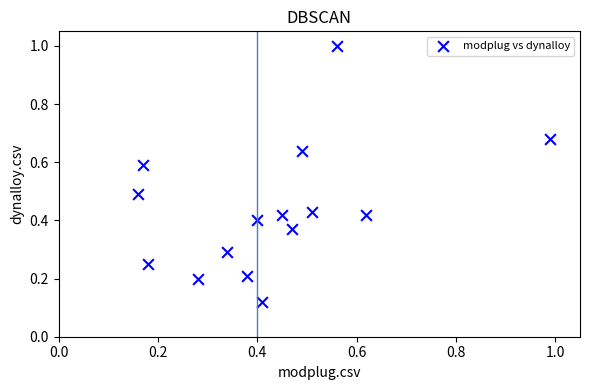

What is the range of X values (max minus min)?

0.8